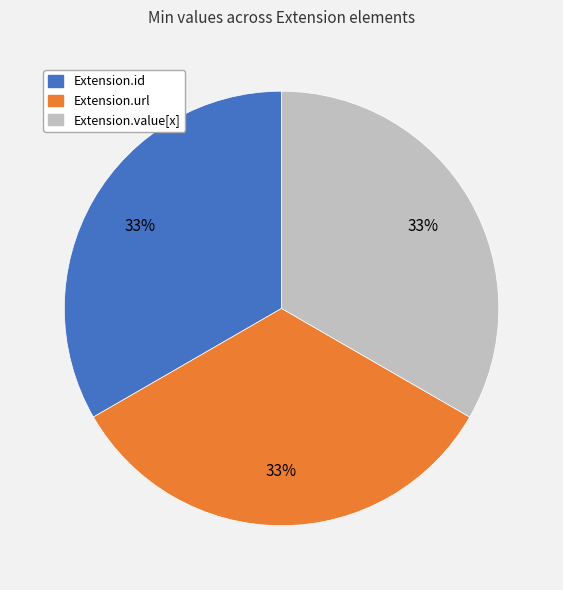

What percentage is the Extension.value[x] slice, to the nearest percent?

33%